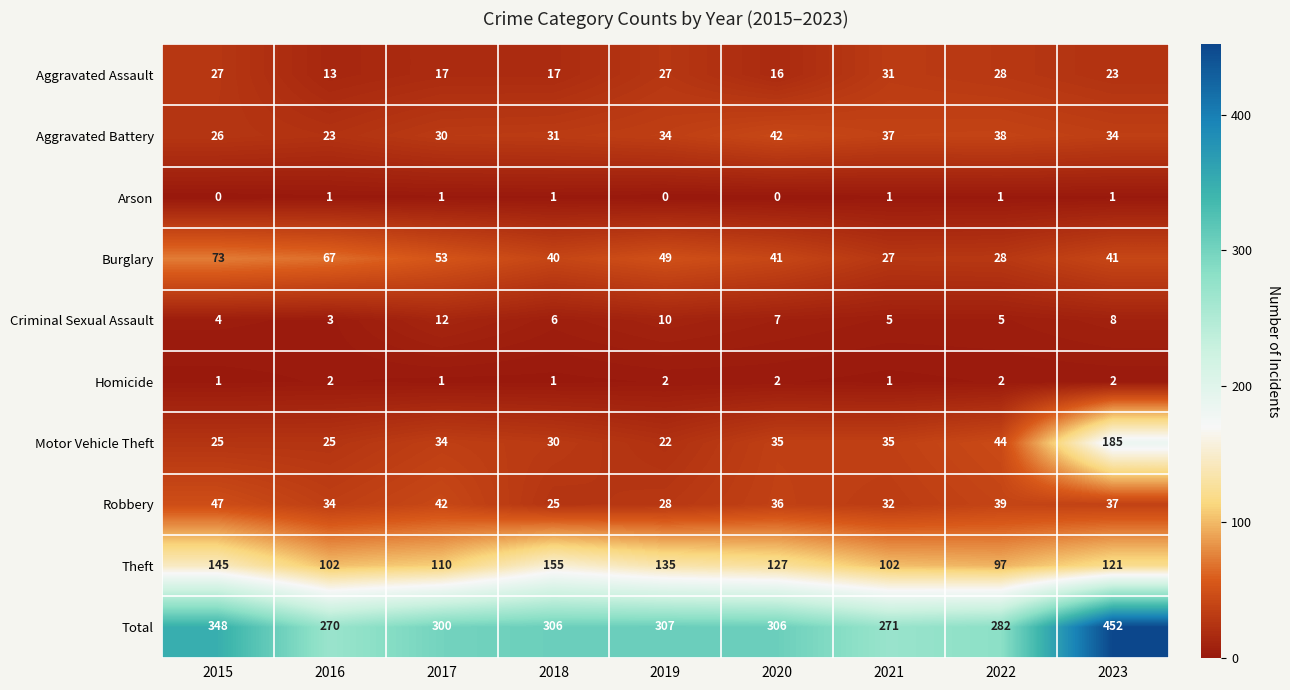

True or false: Arson has a value of 1 at 2022.

True